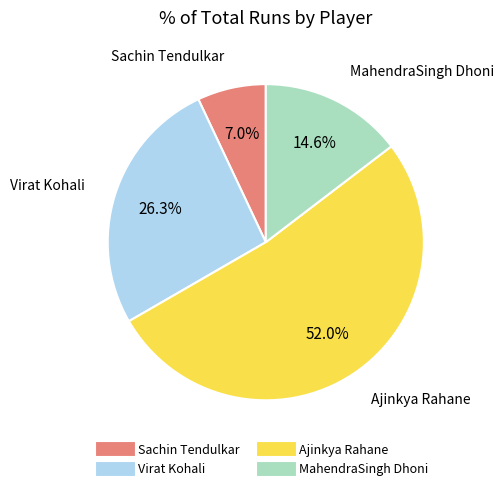

How many segments does this pie chart have?

4